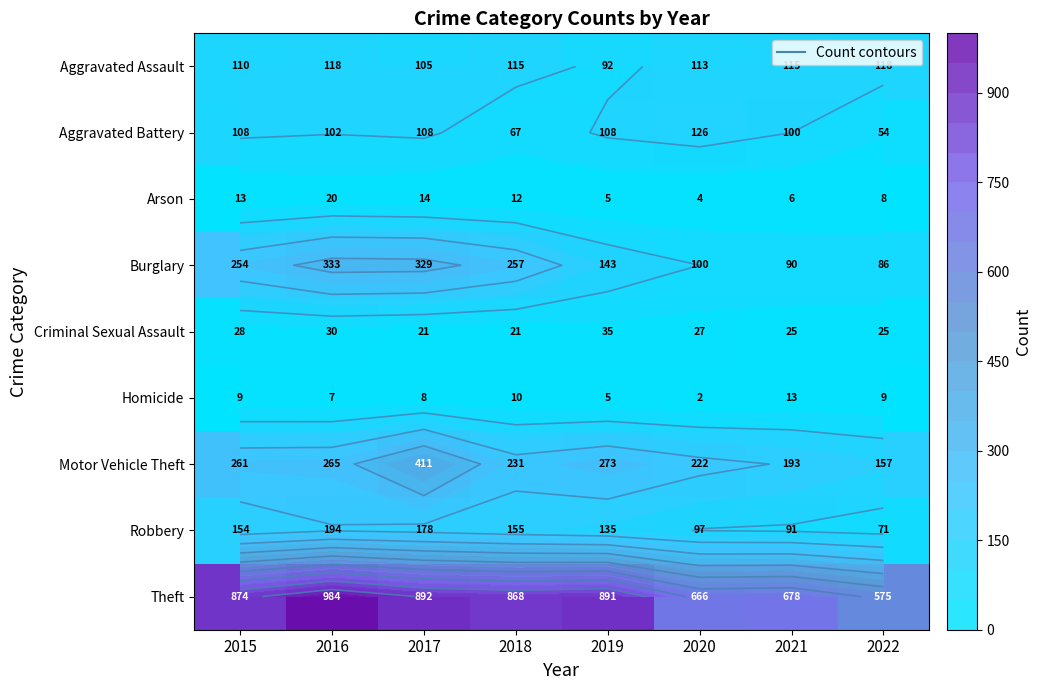

Where is Motor Vehicle Theft nearest to the value 284?

2019